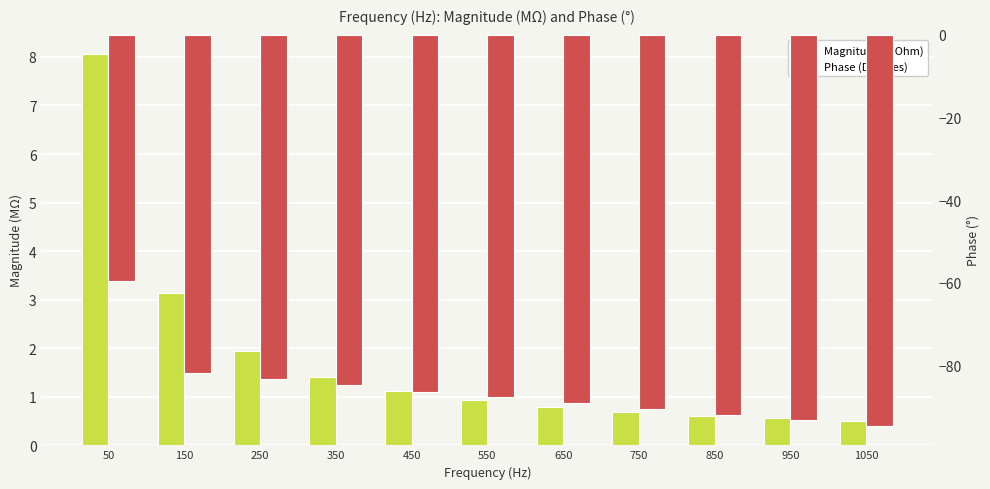

What is the value of the Magnitude (MOhm) bar at the 7th from the left?

0.8